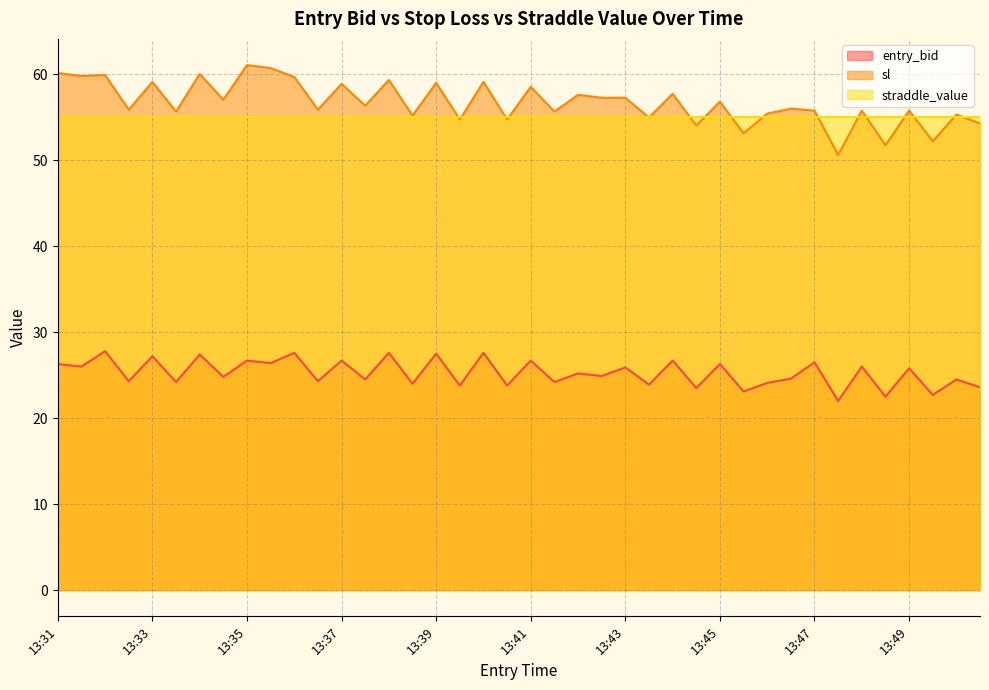

List the series in order of their peak value, lowest first.

entry_bid, straddle_value, sl